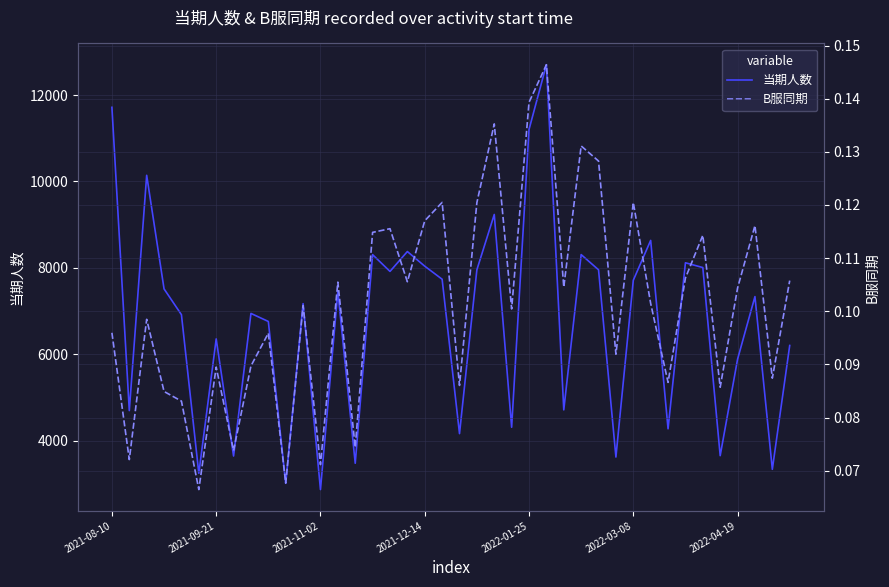

Reading right to left, list all the values displayed in this chart.

当期人数: 6201.0	3334.0	7333.0	5883.0	3650.0	8005.0	8116.0	4272.0	8634.0	7711.0	3618.0	7953.0	8305.0	4710.0	12701.0	11202.0	4308.0	9234.0	7954.0	4160.0	7735.0	8037.0	8376.0	7916.0	8304.0	3474.0	7454.0	2865.0	7170.0	3010.0	6757.0	6943.0	3642.0	6353.0	3241.0	6914.0	7511.0	10141.0	4693.0	11715.0
B服同期: 0.1	0.1	0.1	0.1	0.1	0.1	0.1	0.1	0.1	0.1	0.1	0.1	0.1	0.1	0.1	0.1	0.1	0.1	0.1	0.1	0.1	0.1	0.1	0.1	0.1	0.1	0.1	0.1	0.1	0.1	0.1	0.1	0.1	0.1	0.1	0.1	0.1	0.1	0.1	0.1